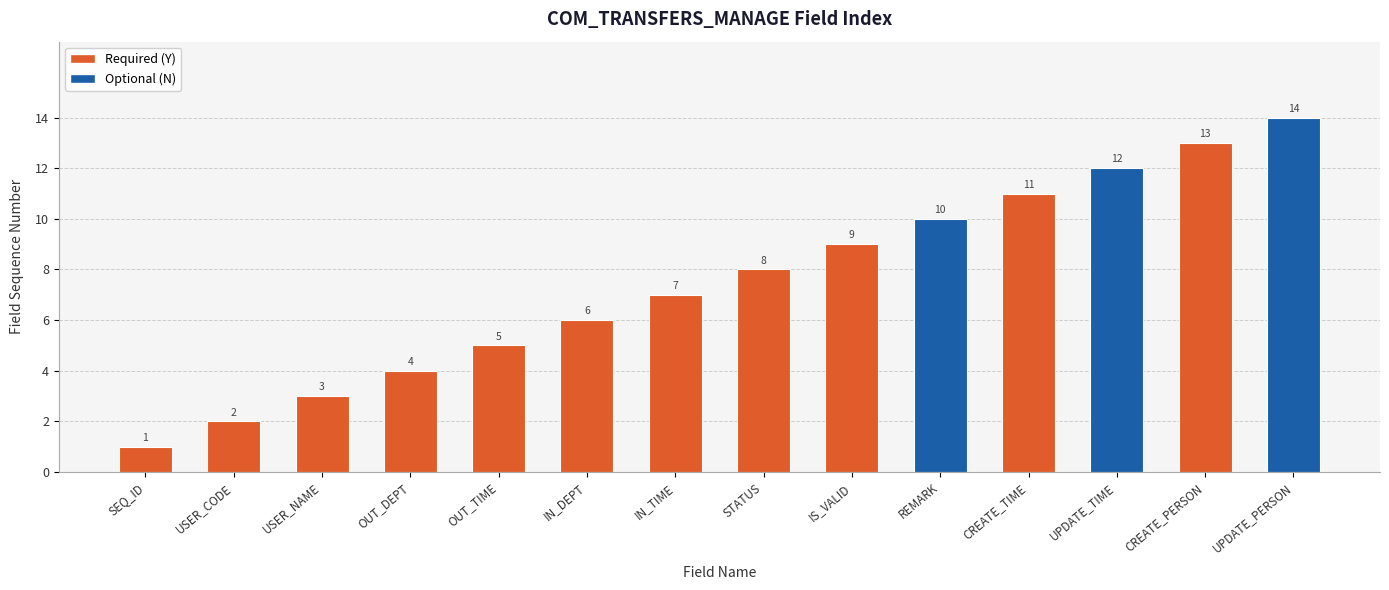

How many values are below 8?

7